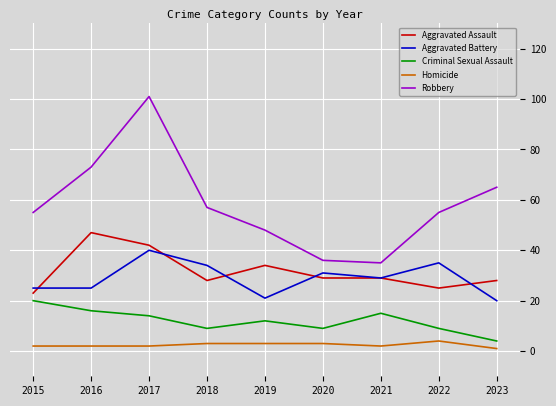

Where is the first local minimum for Aggravated Assault?

2018